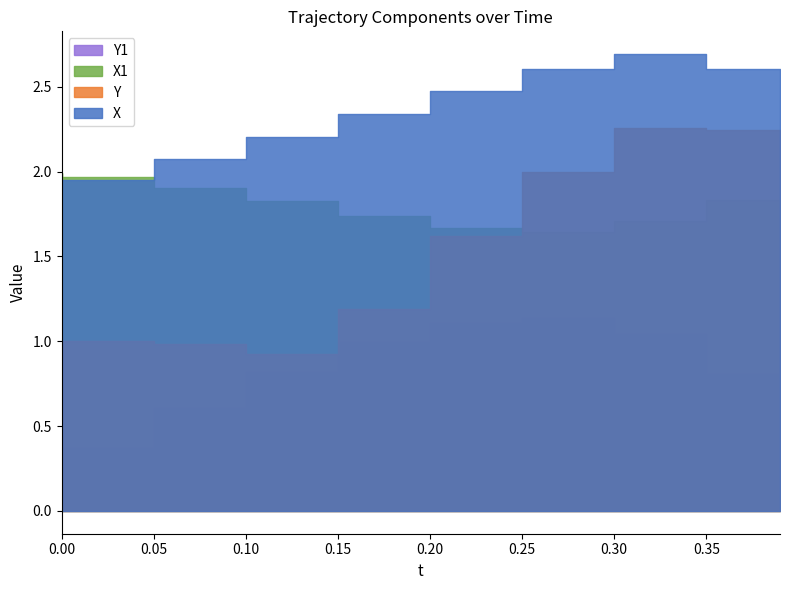

What is the difference between the highest and lowest values at 0.39?

1.8